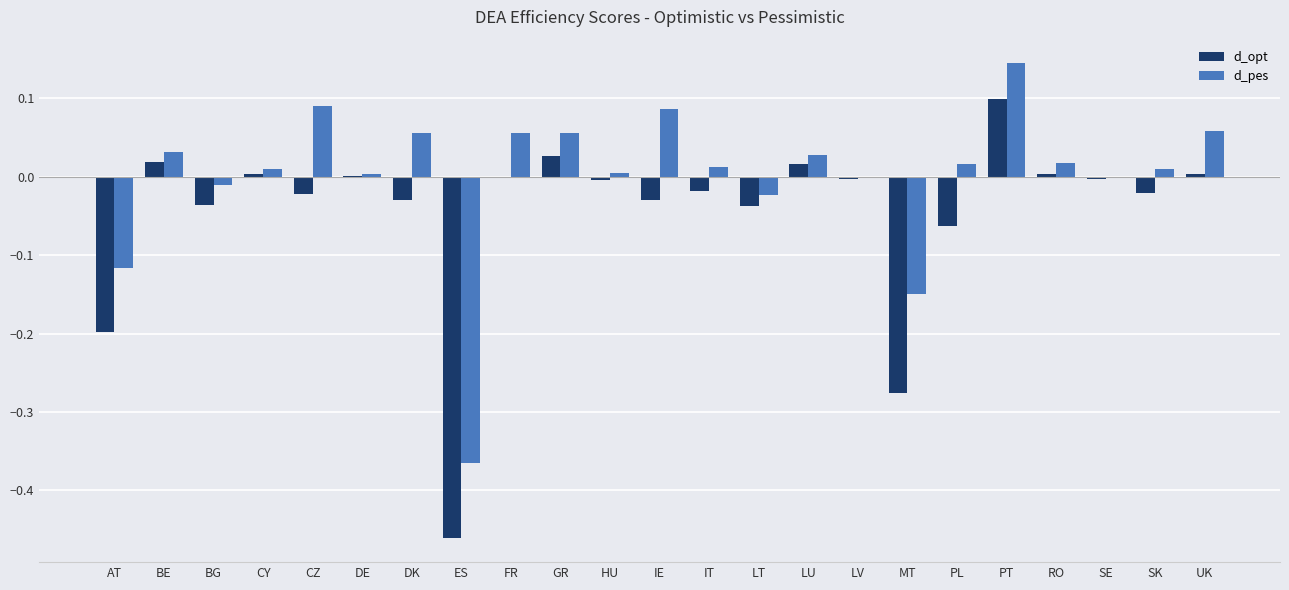

How many groups of bars are there?

23